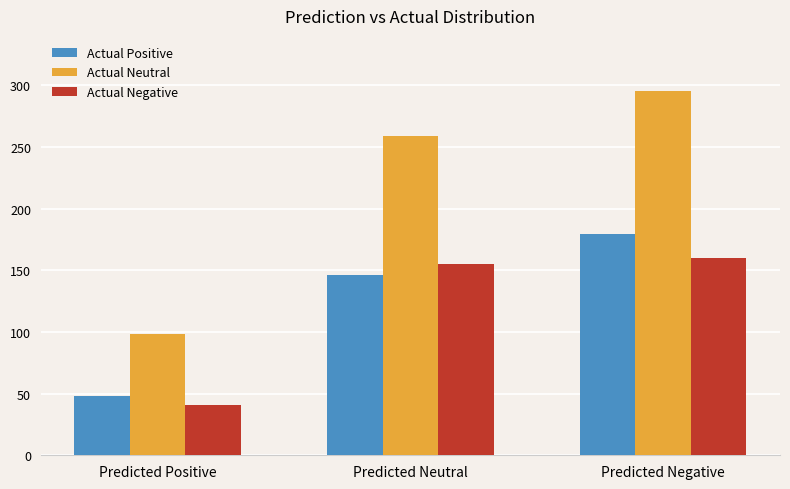

How many groups of bars are there?

3